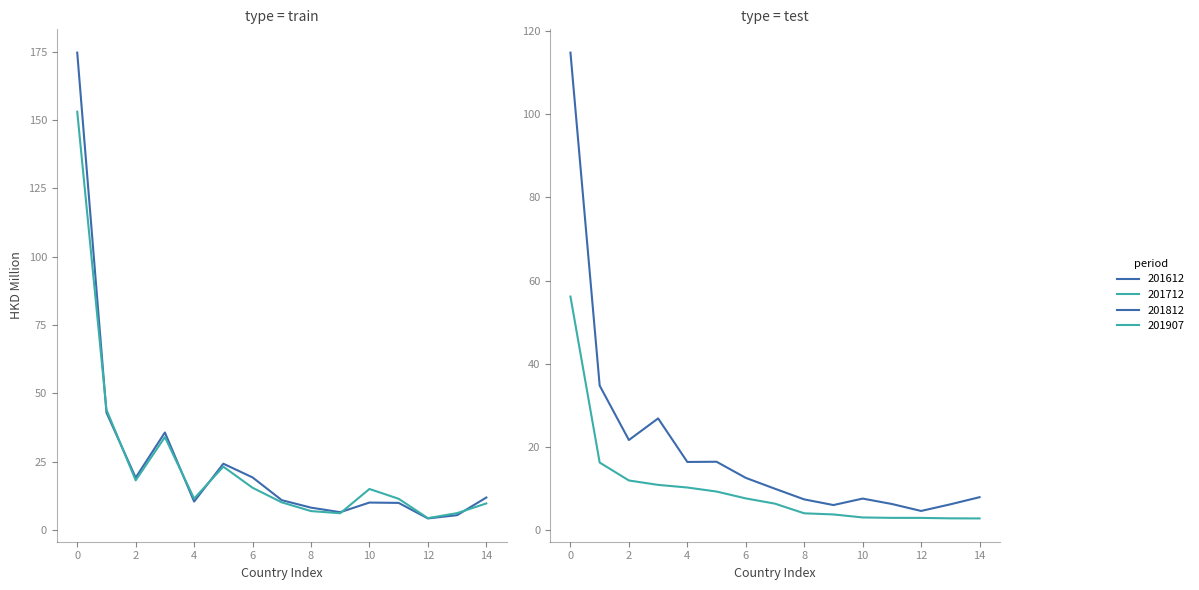

How many lines are shown in the chart?

4